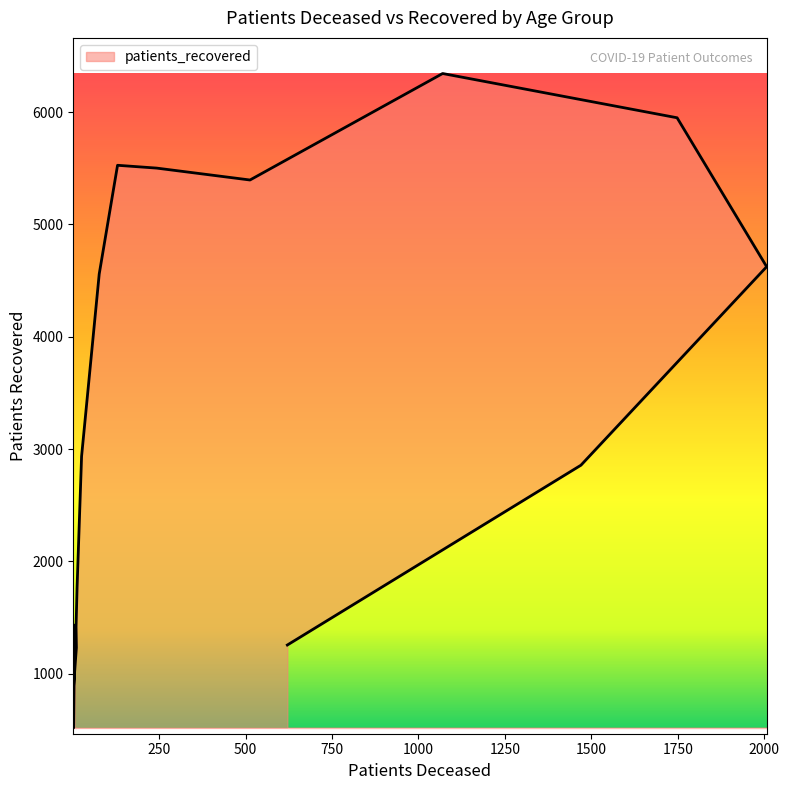

Count the number of values greater than 2936.

7